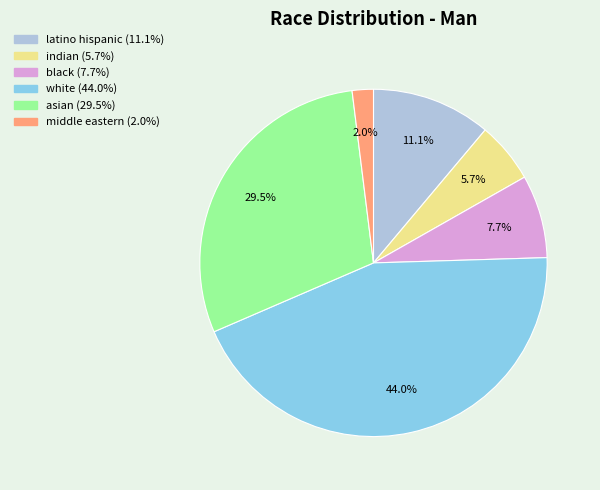

Is there a majority slice in this chart?

No